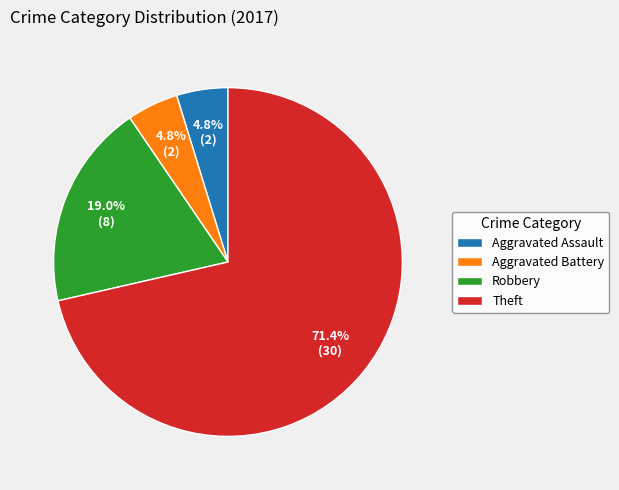

What percentage do Robbery and Aggravated Assault together represent?

23.8%